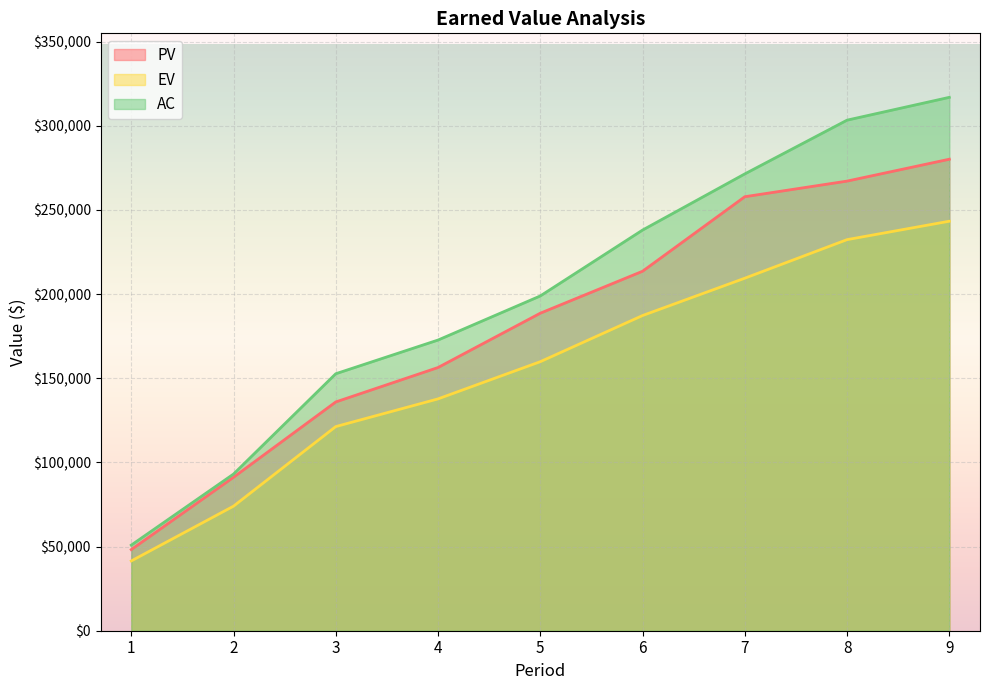

True or false: EV and AC cross at least once.

False